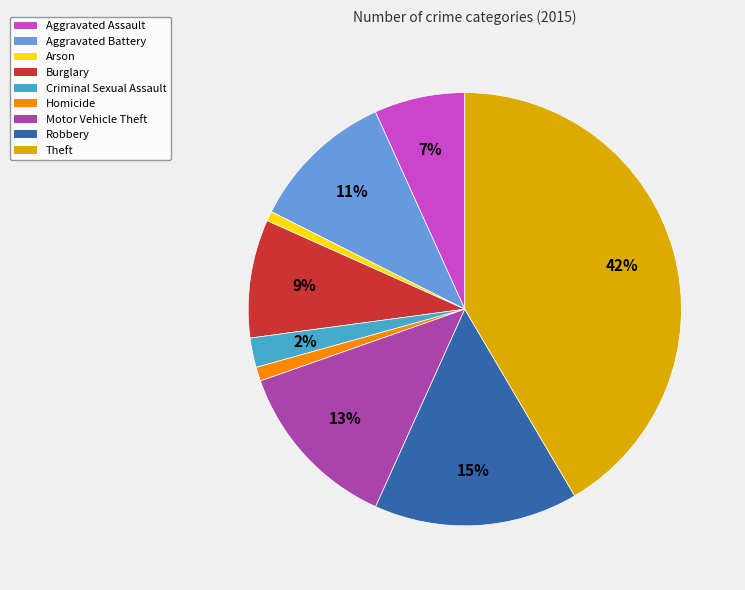

Which has a higher value, Robbery or Aggravated Assault?

Robbery